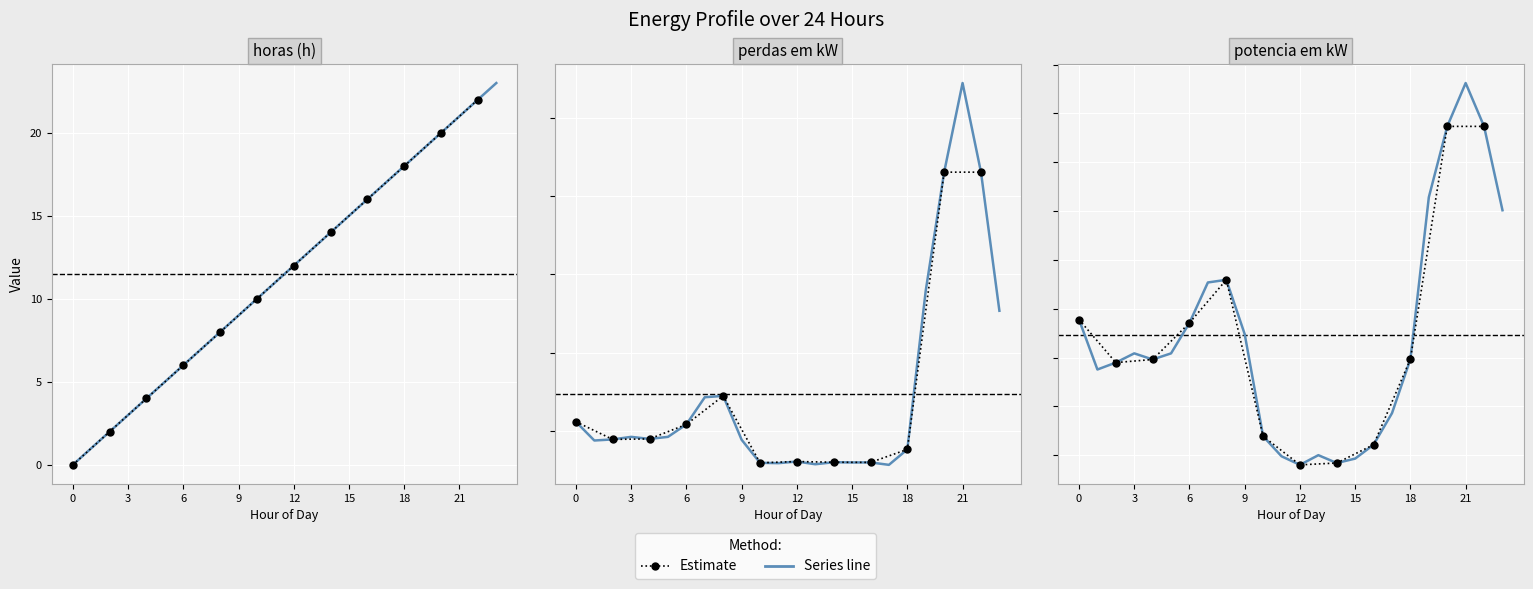

Between which two adjacent categories do potencia em kW and perdas em kW first intersect?

10 and 11